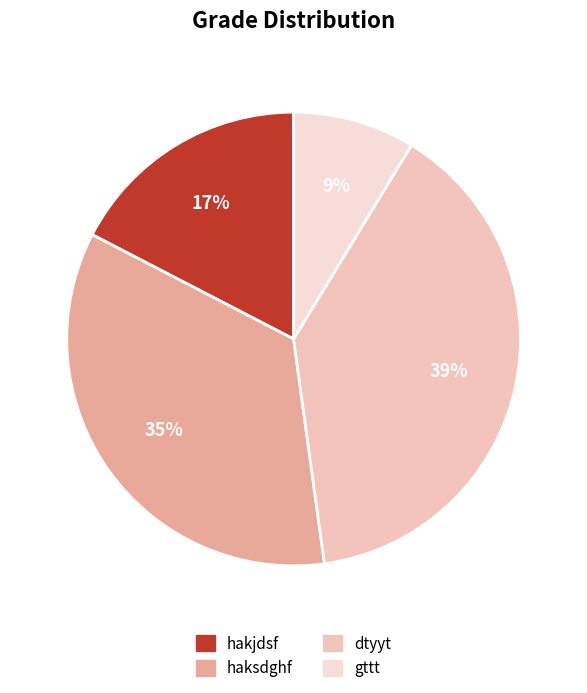

Which has a higher value, hakjdsf or gttt?

hakjdsf